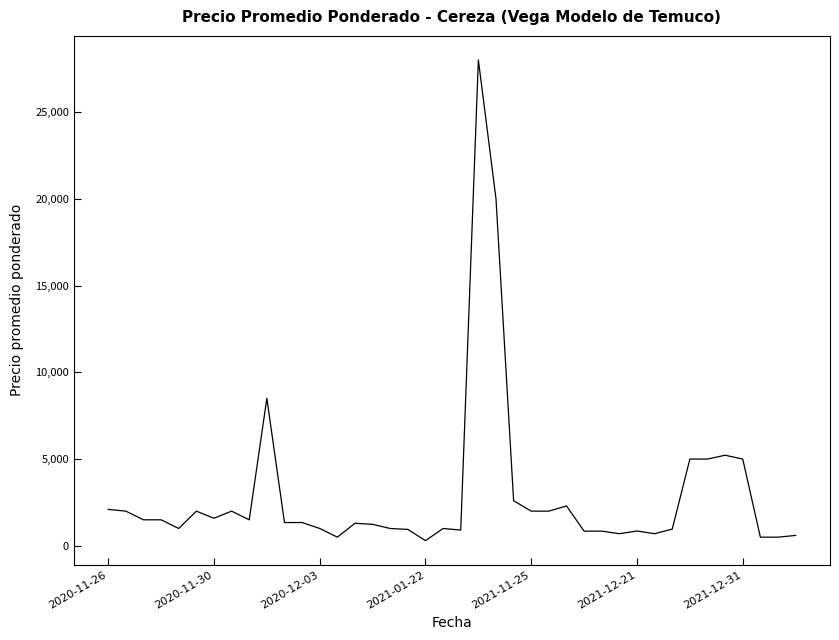

What is the difference between the maximum and second lowest values?

27500